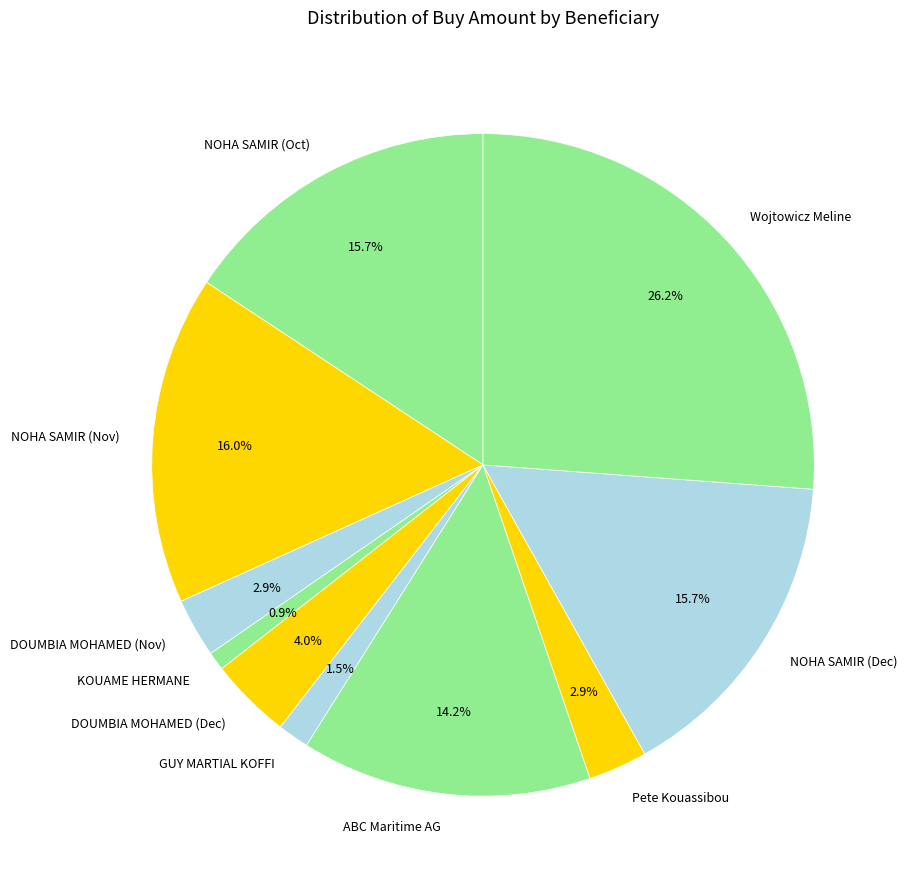

Approximately how many times larger is the value at NOHA SAMIR (Nov) compared to ABC Maritime AG?

1.1